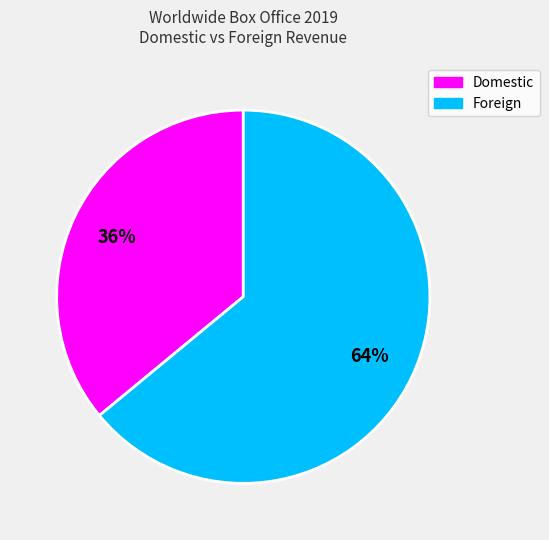

Is there a majority slice in this chart?

Yes